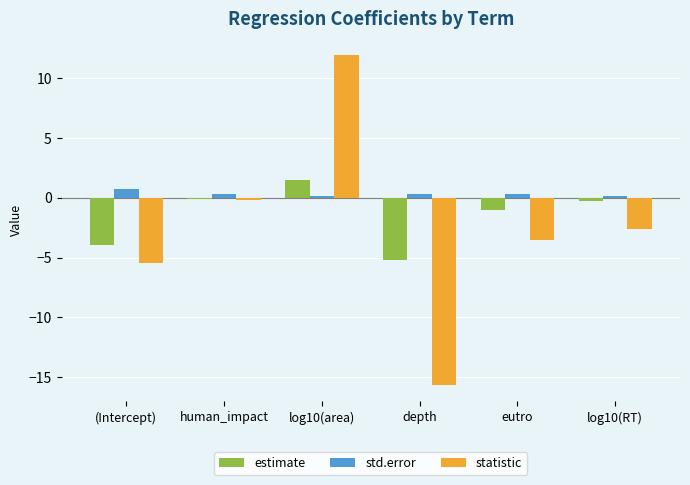

What is the maximum value shown in the chart?

11.9